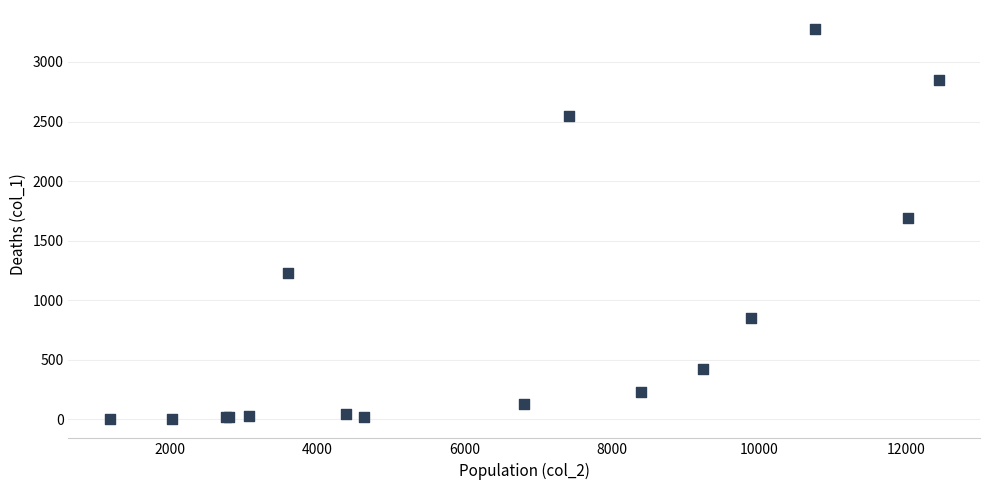

What Y value in the scatter plot is closest to 1638?

1690